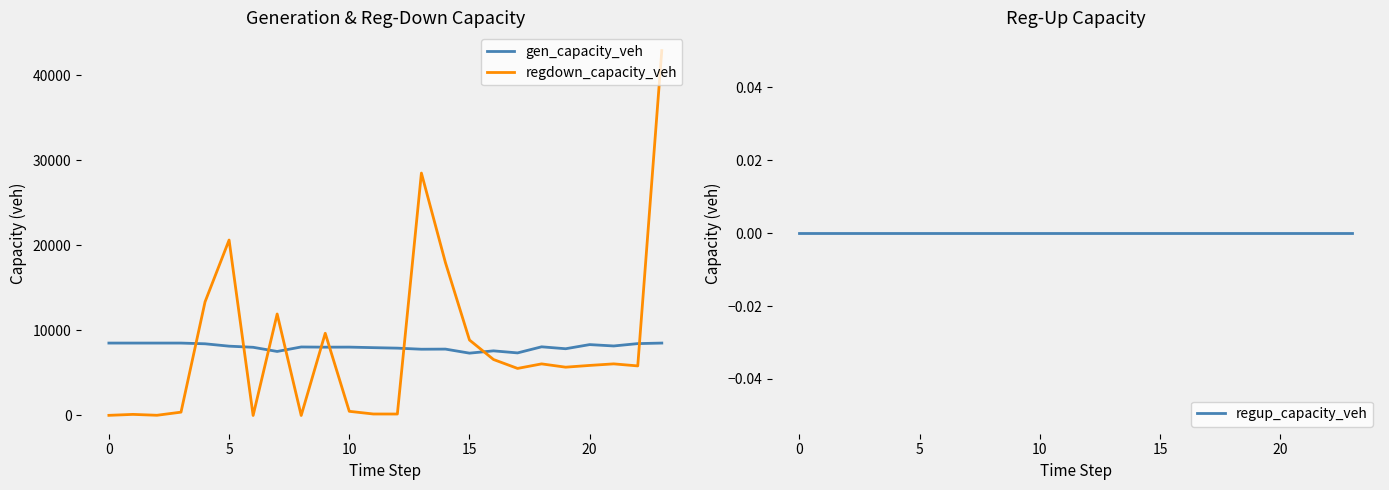

What is the value of the gen_capacity_veh point at the 14th from the left?

7790.3